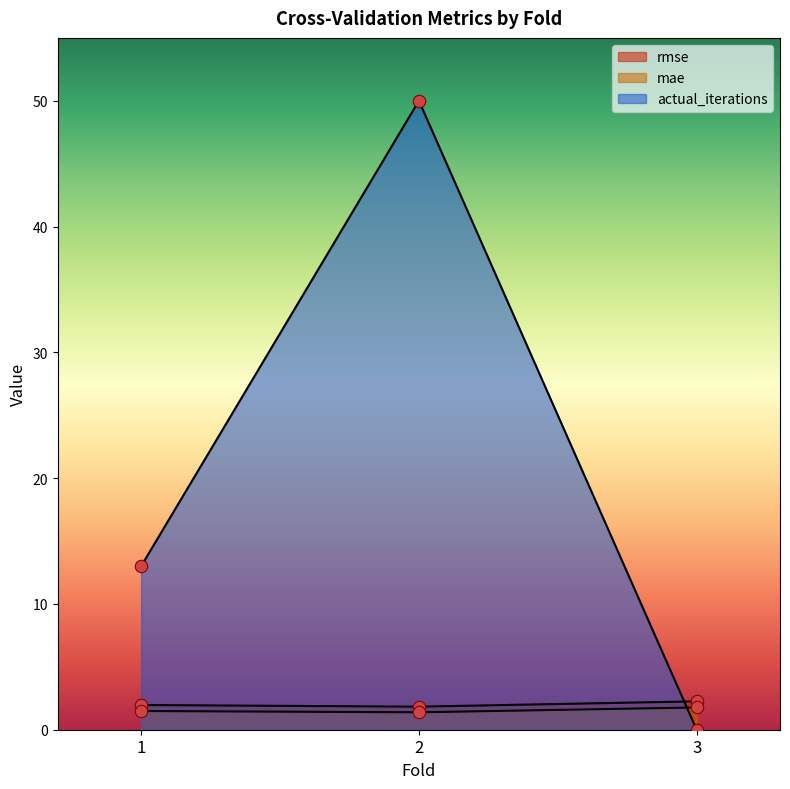

Which series contains the highest Y value?

actual_iterations